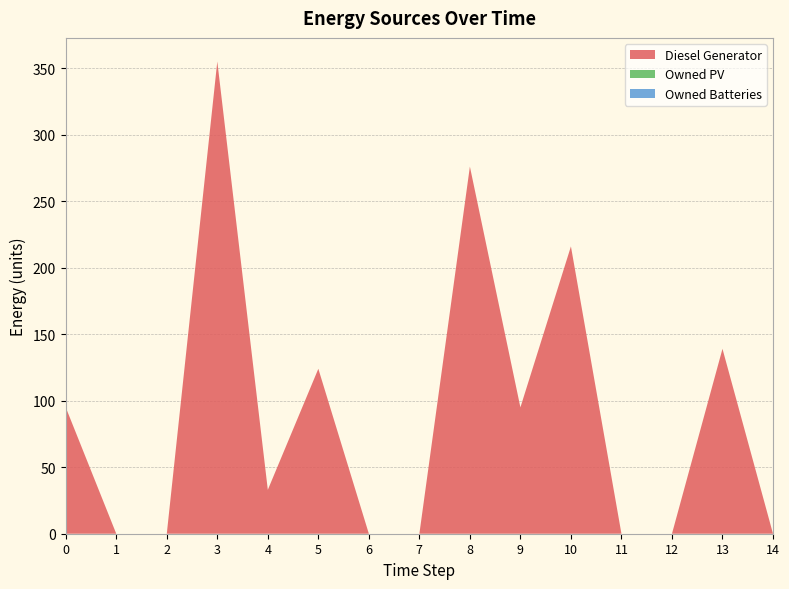

Reading left to right, list all the values displayed in this chart.

Diesel Generator: 95	0	0	355	33	124	0	0	276	95	216	0	0	139	0
Owned PV: 0	0	0	0	0	0	0	0	0	0	0	0	0	0	0
Owned Batteries: 0	0	0	0	0	0	0	0	0	0	0	0	0	0	0